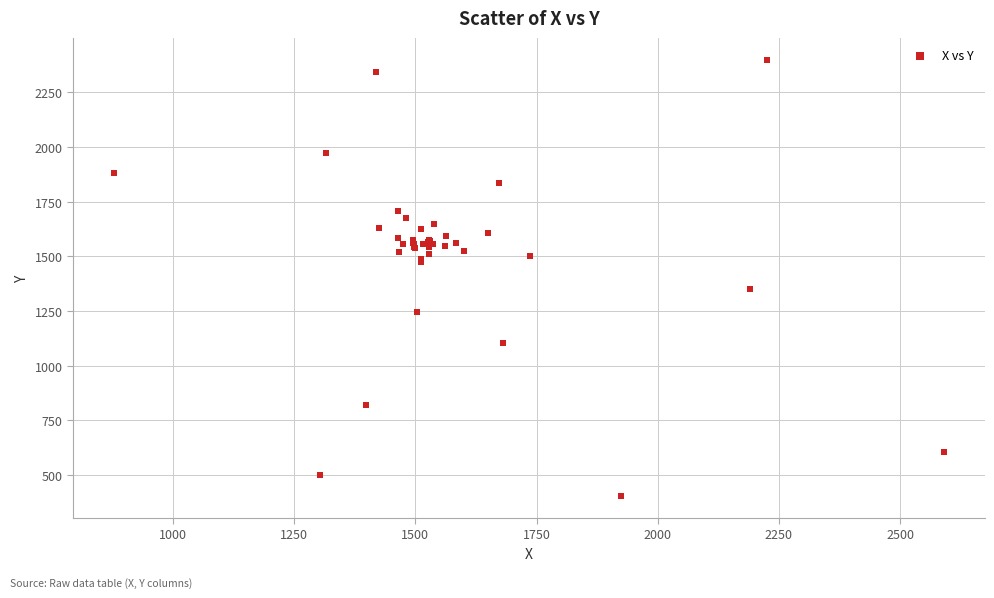

What Y value in the scatter plot is closest to 1401?

1351.2